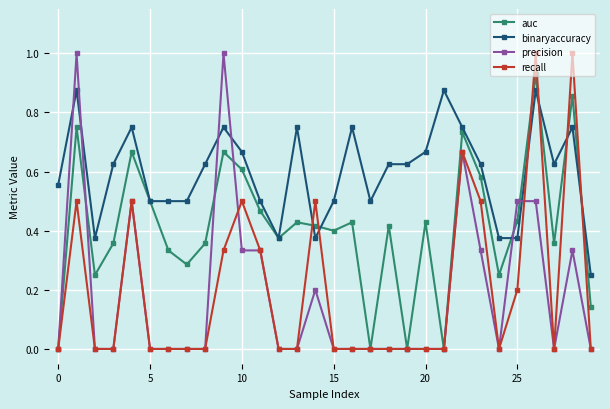

True or false: auc has more than 0 interior local peaks.

True